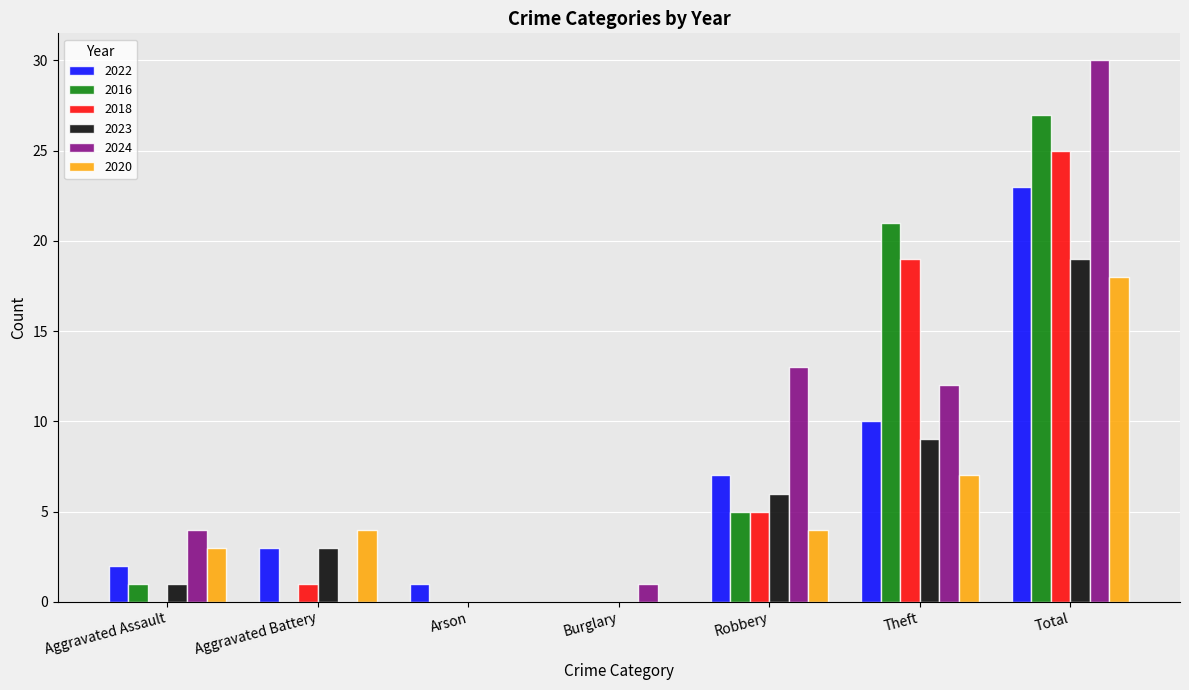

Which series has the largest total across all categories?

2024